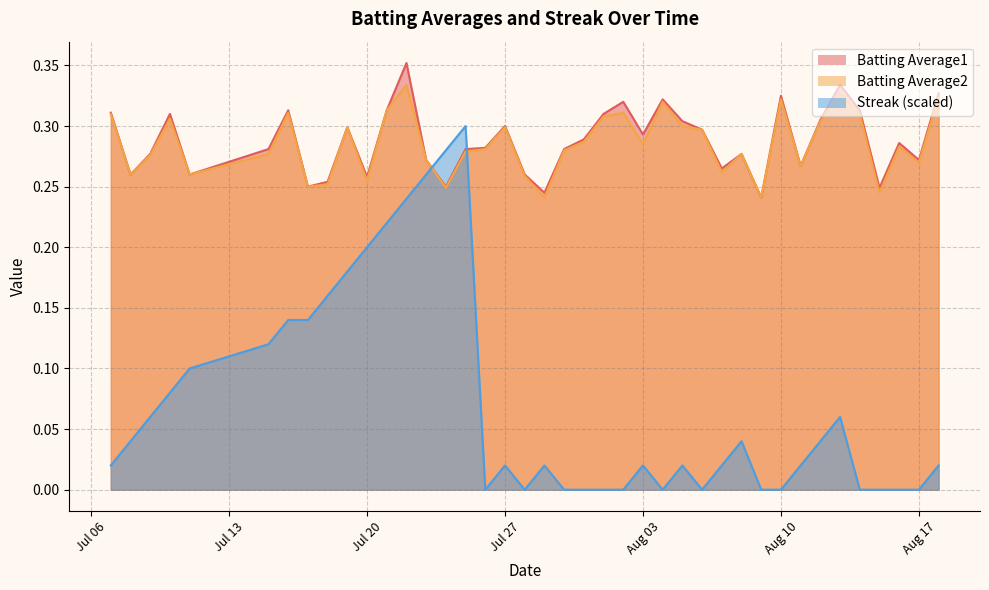

Which series has the largest range (max minus min)?

Streak (scaled)